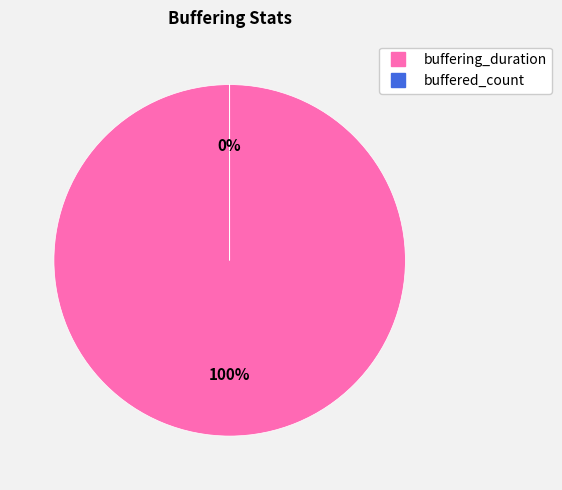

To the nearest percent, what is the average slice percentage?

50%